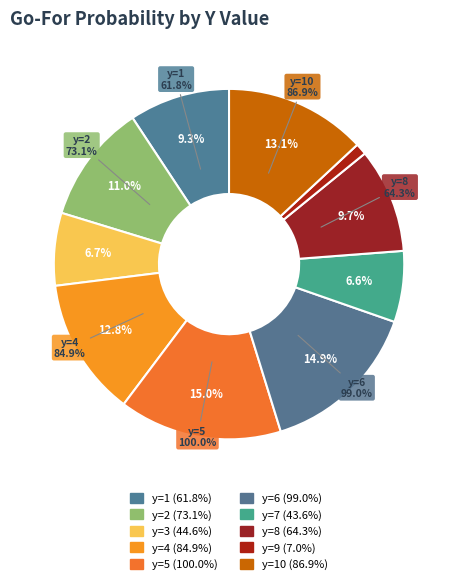

To the nearest percent, what is the difference between the y=1 and y=6 slice percentages?

6%